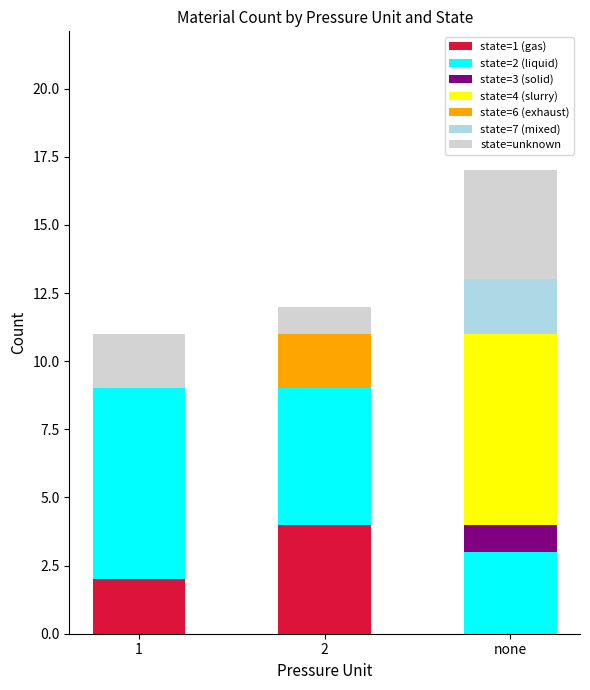

At which category is the sum across all series the highest?

none